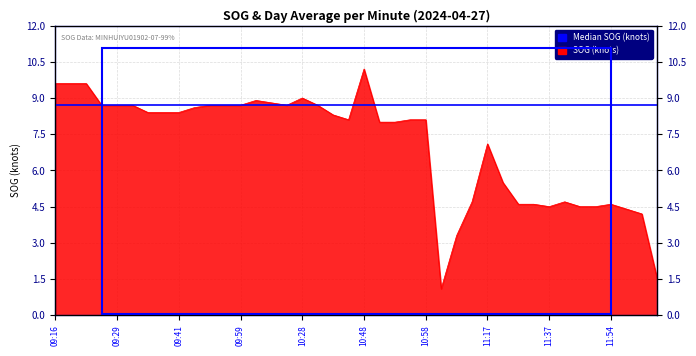

How many points are higher than both their immediate neighbors (excluding endpoints)?

6